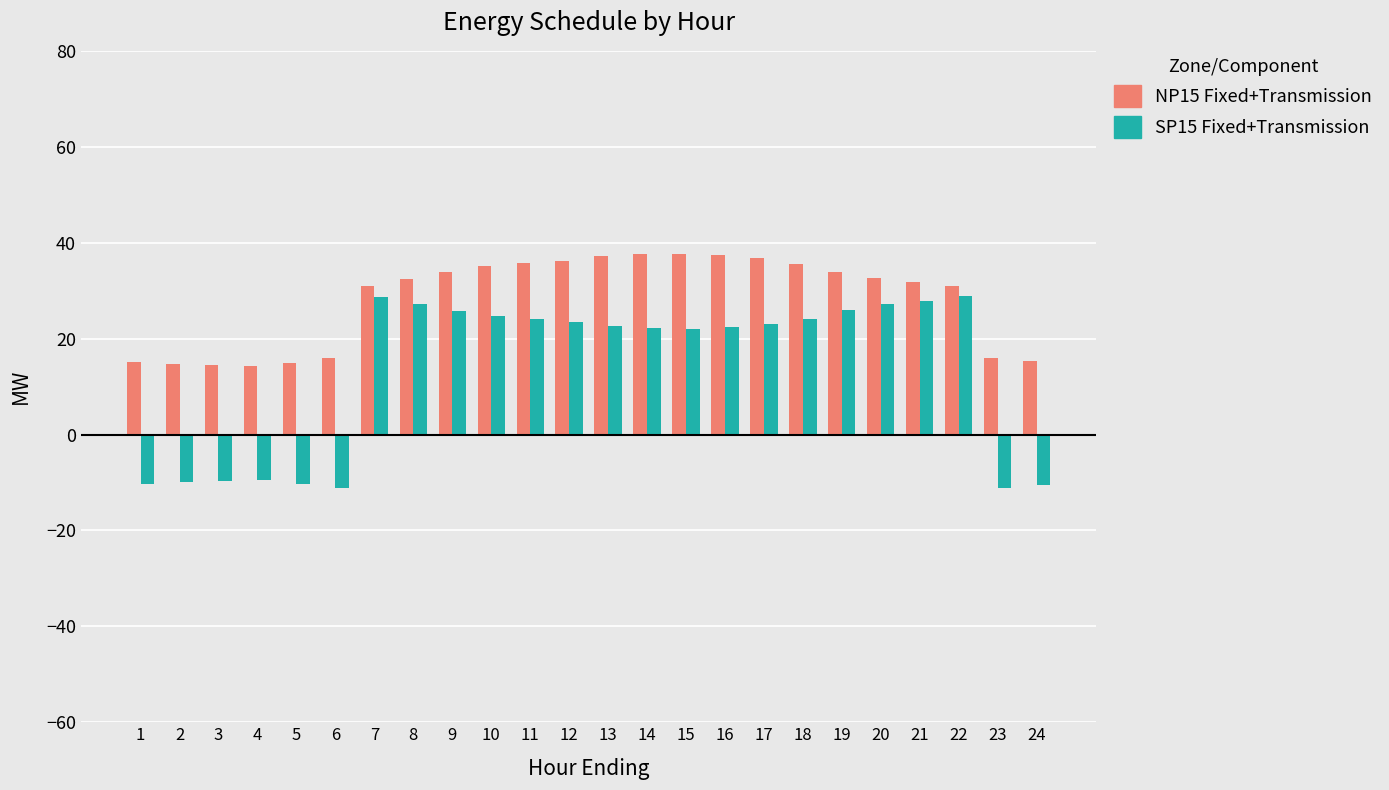

Rank the series by their average value, from highest to lowest.

NP15 Fixed+Transmission, SP15 Fixed+Transmission